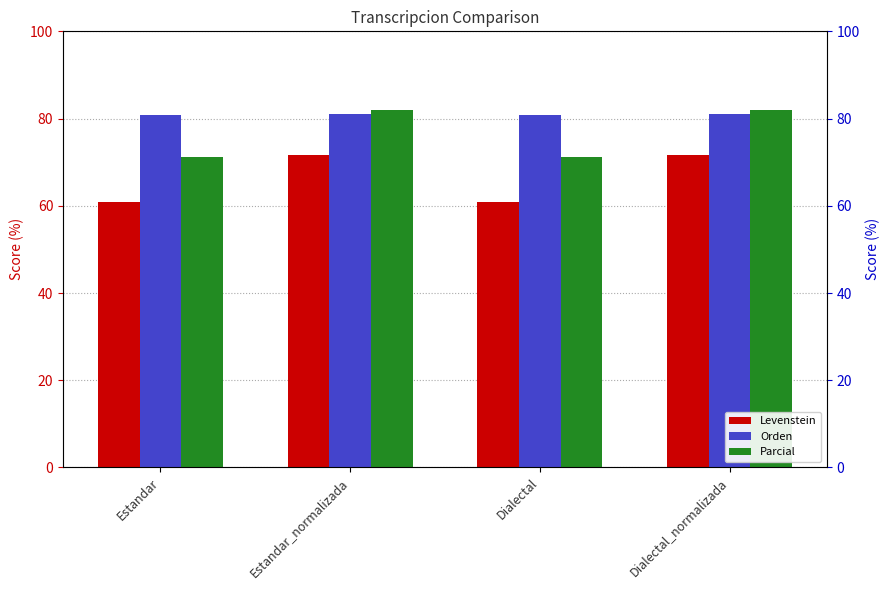

How many groups of bars are there?

4